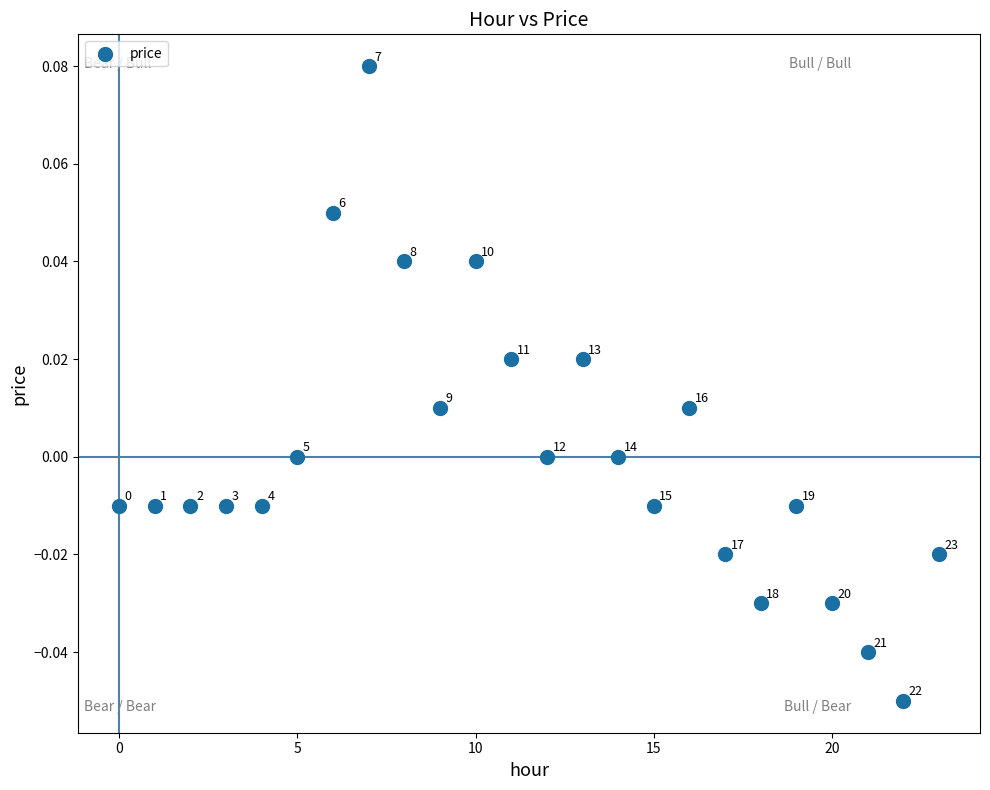

How many data points are displayed?

24